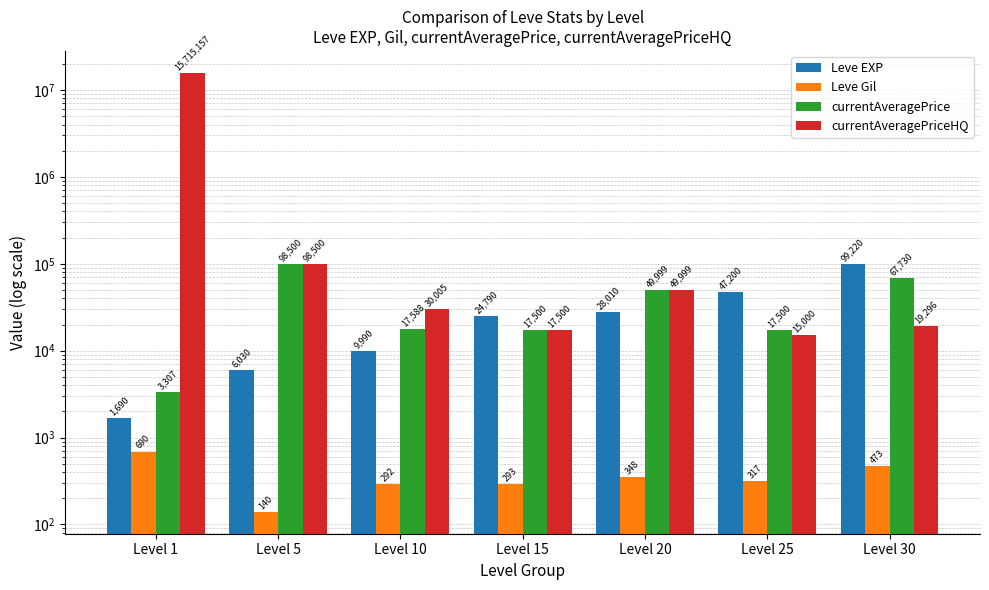

Reading right to left, transcribe all the data shown in this chart.

Leve EXP: 99220	47200	28010	24790	9990	6030	1690
Leve Gil: 473	317	348	293	292	140	690
currentAveragePrice: 67730	17500	49999	17500	17588	98500	3307
currentAveragePriceHQ: 19296	15000	49999	17500	30005	98500	15715157